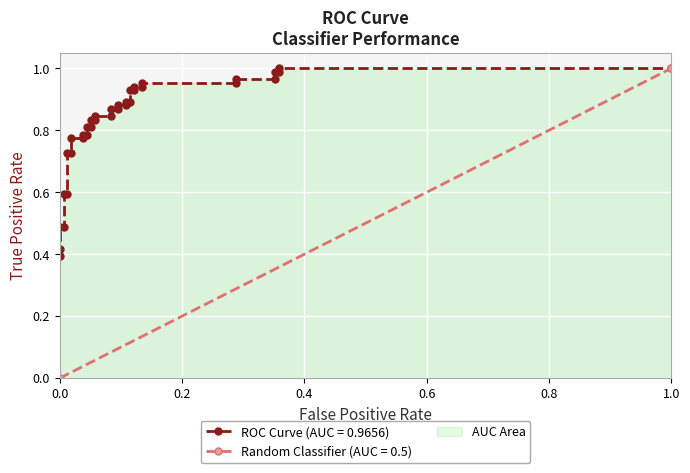

What is the difference between the second highest and minimum values?

0.6